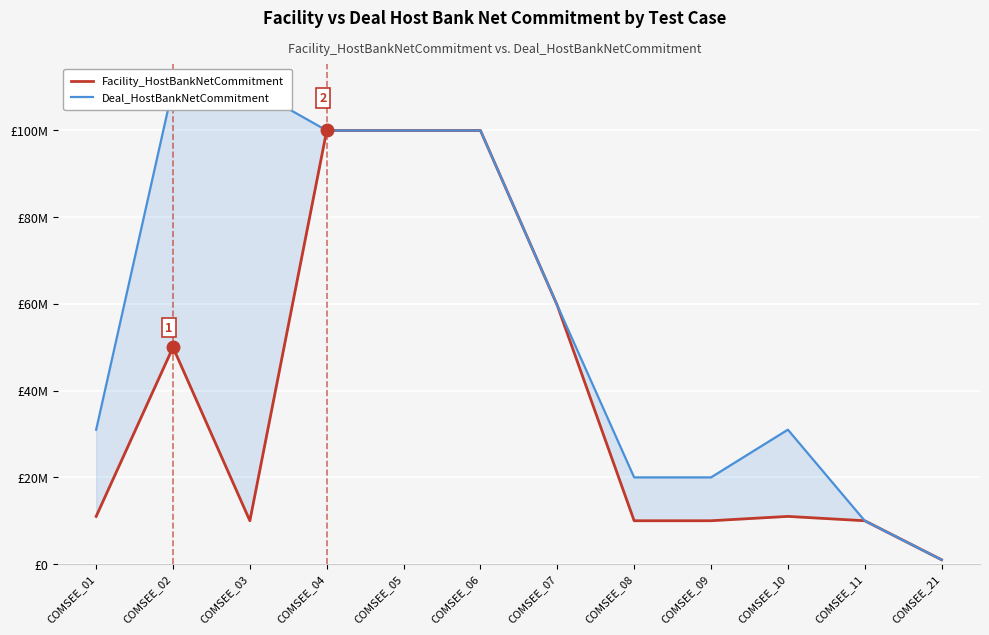

What is the value of the Deal_HostBankNetCommitment point at the 2nd from the left?

110000000.0